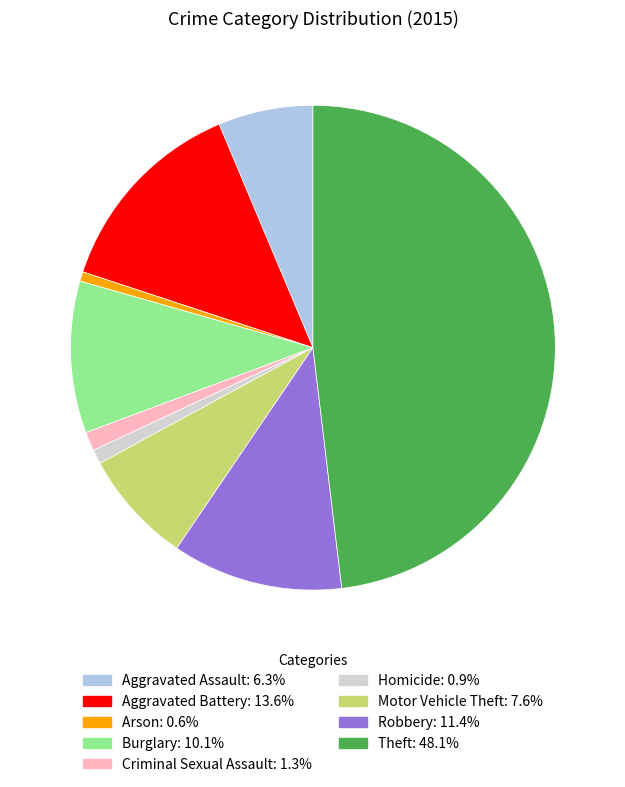

Between Aggravated Battery and Aggravated Assault, which is larger?

Aggravated Battery